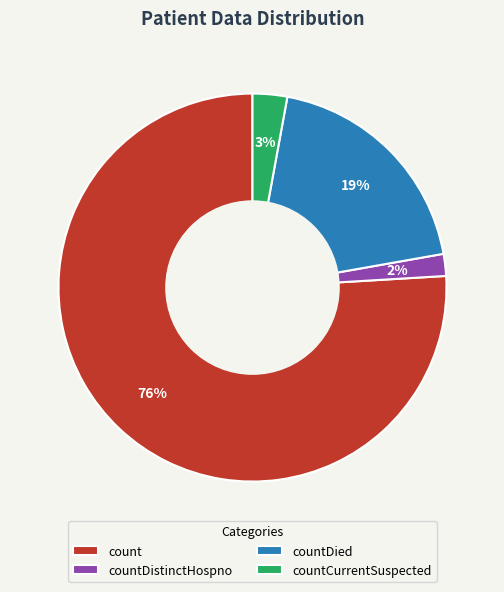

To the nearest percent, what is the combined percentage of countCurrentSuspected and count?

79%